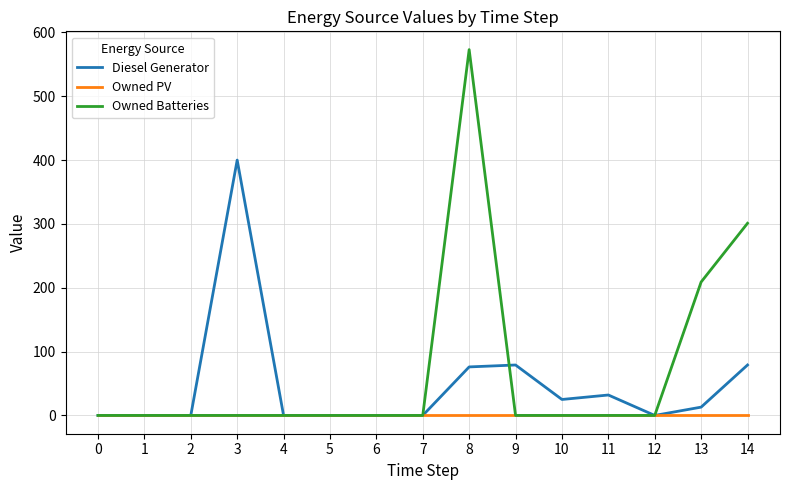

What is the greatest value displayed?

573